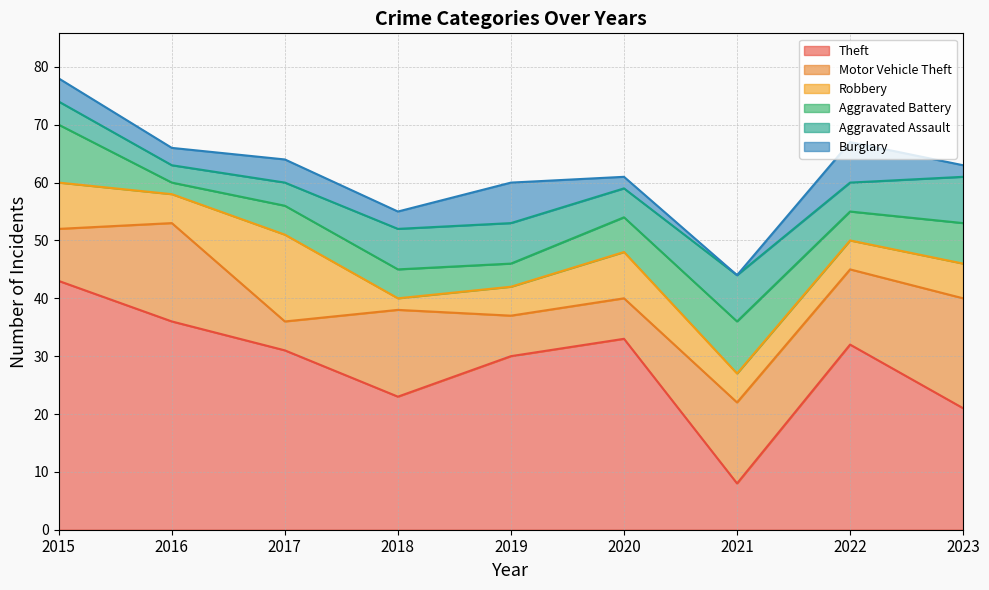

Which has a higher value, 2023 or 2019?

2019